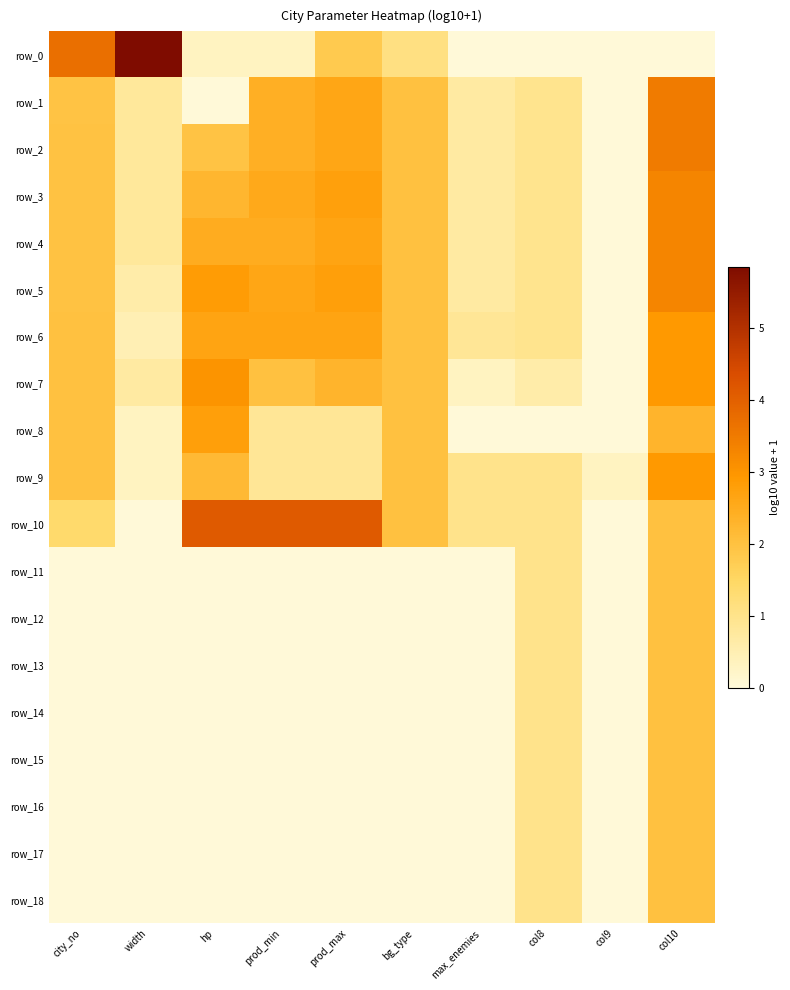

Rank the categories by row_14 value from highest to lowest.

col10, col8, city_no, width, hp, prod_min, prod_max, bg_type, max_enemies, col9